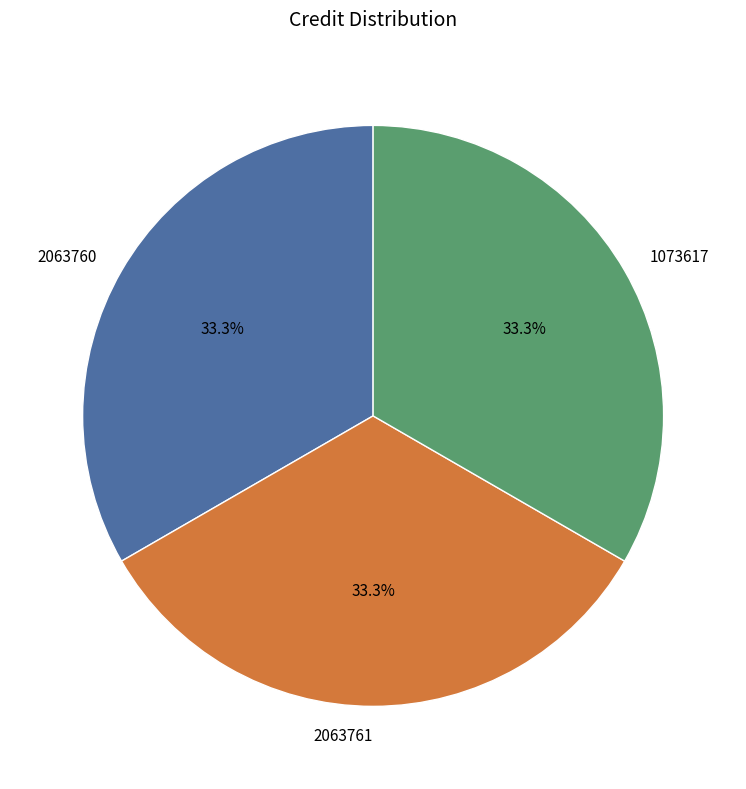

The 2063760 slice represents 43% of the pie. True or false?

False